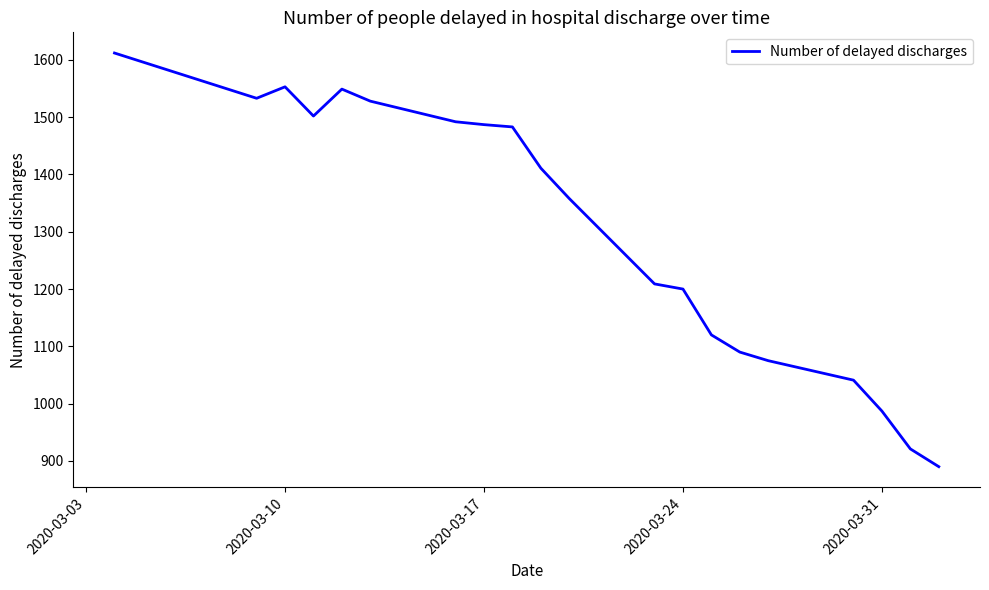

What is the minimum value shown in the chart?

890